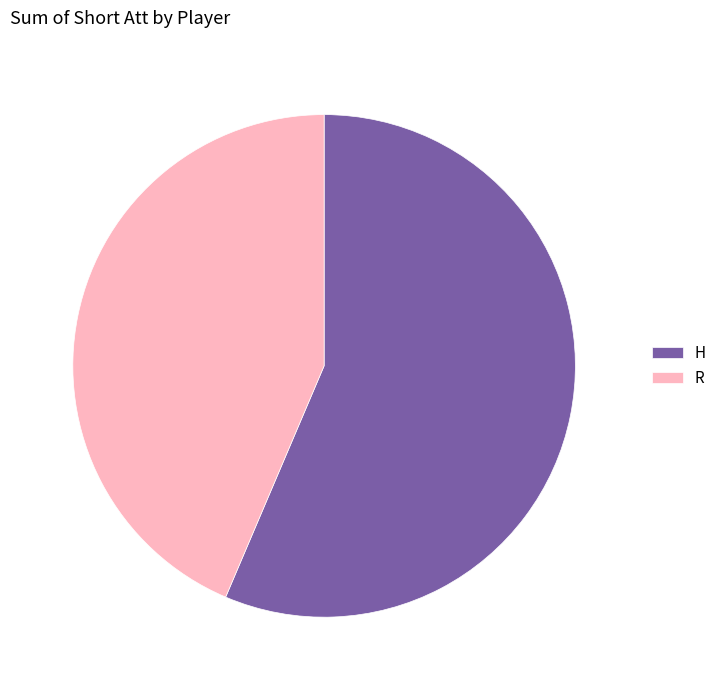

The R slice represents 44% of the pie. True or false?

True